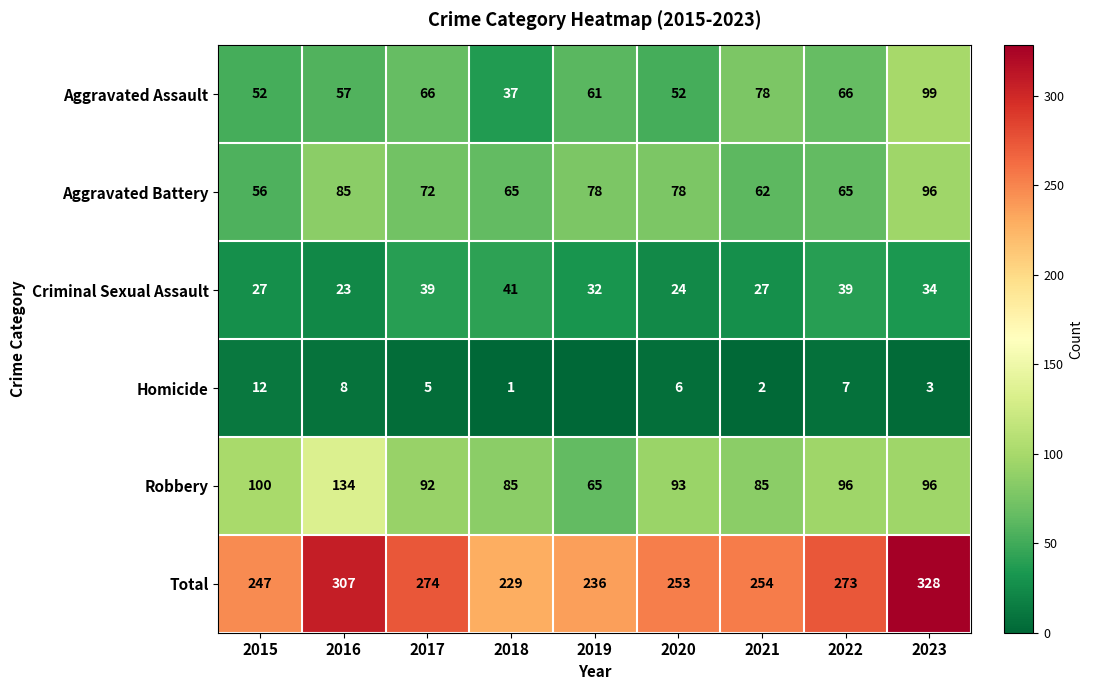

True or false: Aggravated Assault has a value of 66 at 2022.

True